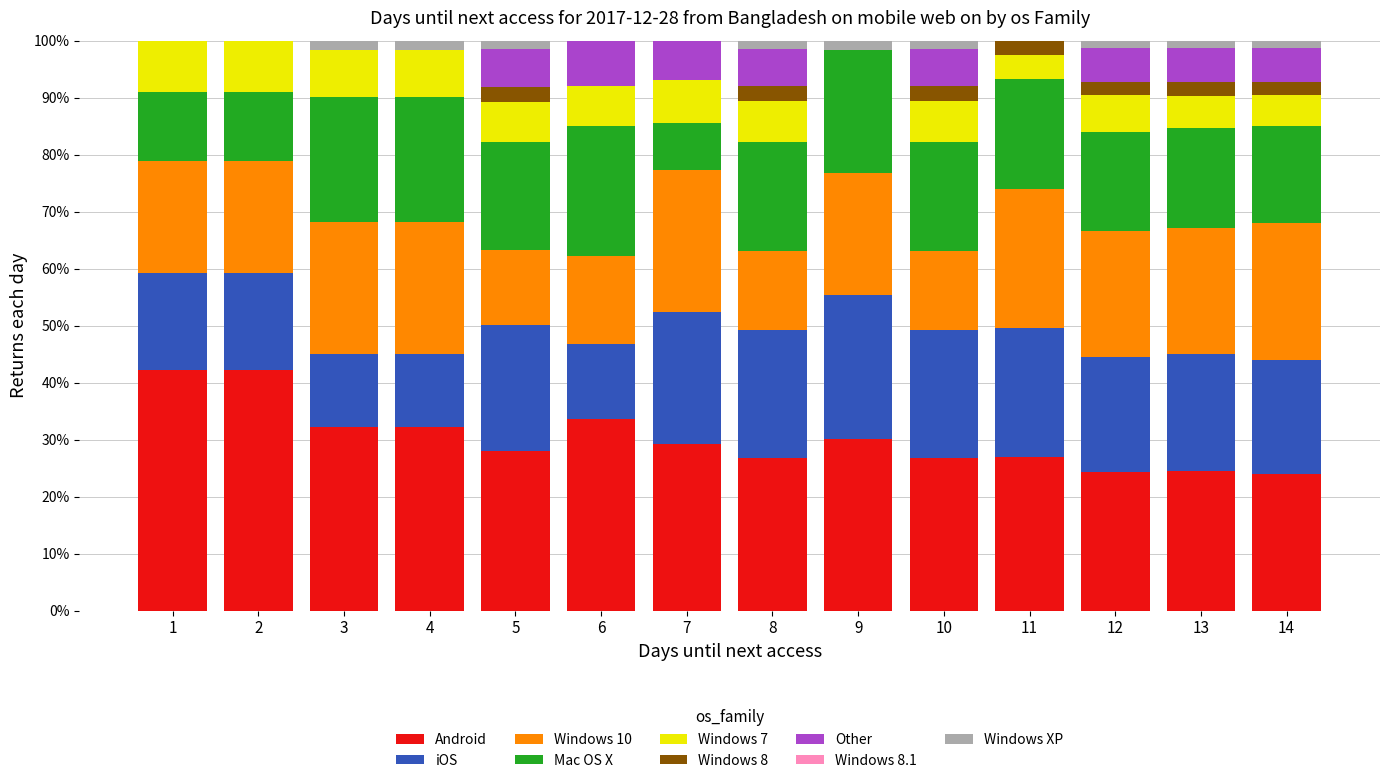

What is the total value across all series at 1?

100.0